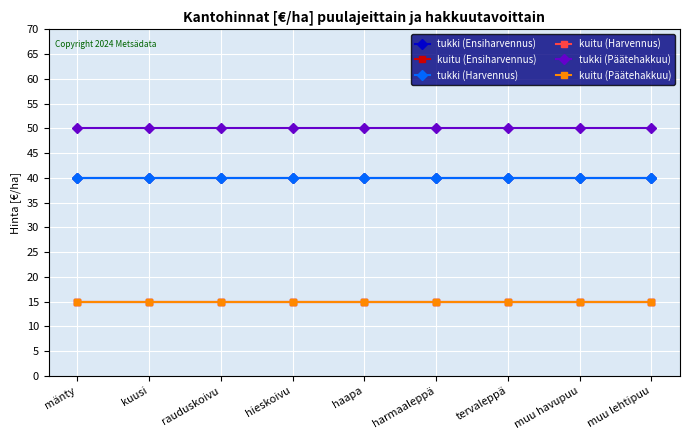

Does the chart have visible grid lines?

Yes